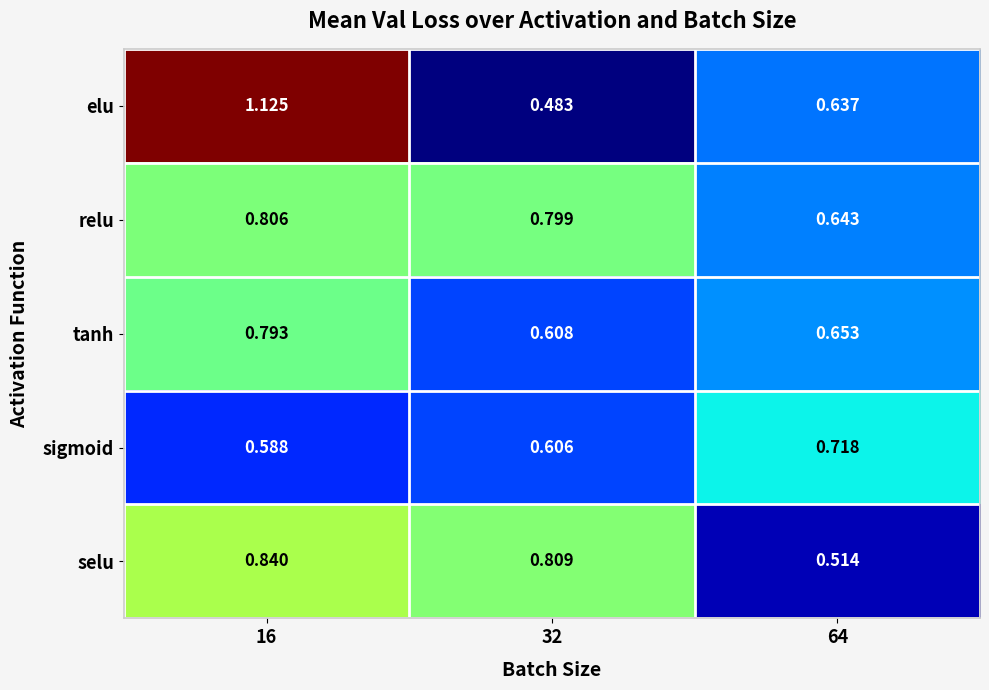

Rank the series by their maximum value, from lowest to highest.

sigmoid, tanh, relu, selu, elu